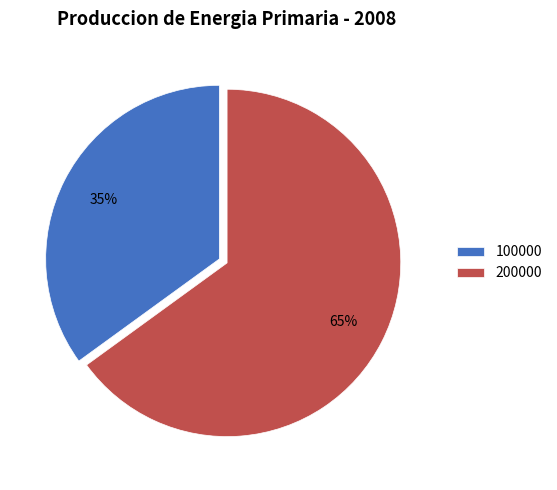

How many segments does this pie chart have?

2